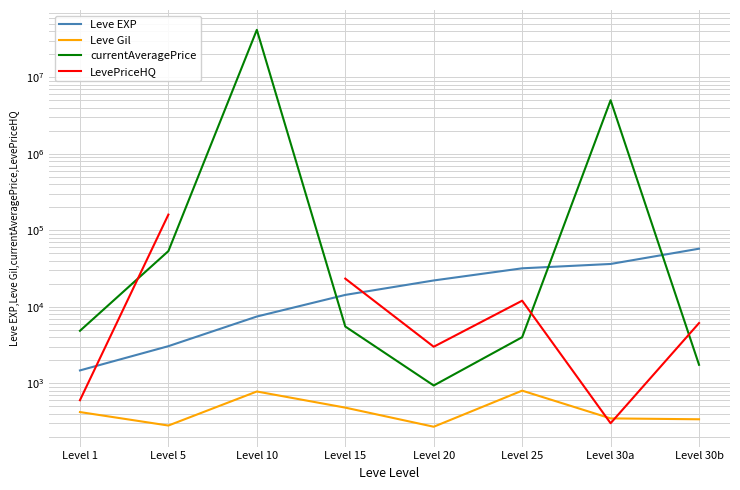

Which category has the lowest value in the currentAveragePrice series?

Level 20